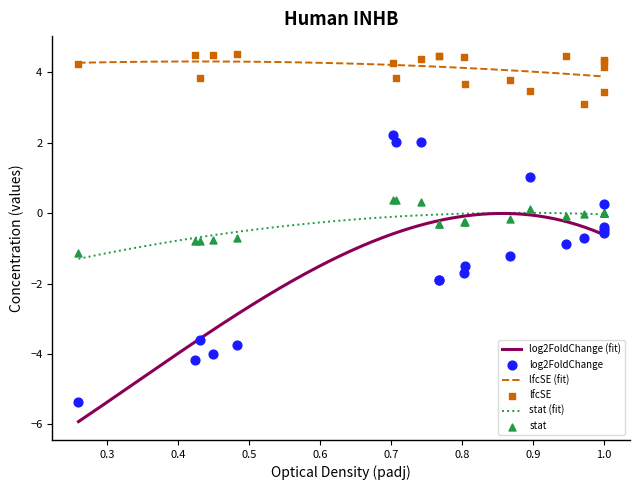

What is the lowest value of the log2FoldChange (fit) series?

-5.9